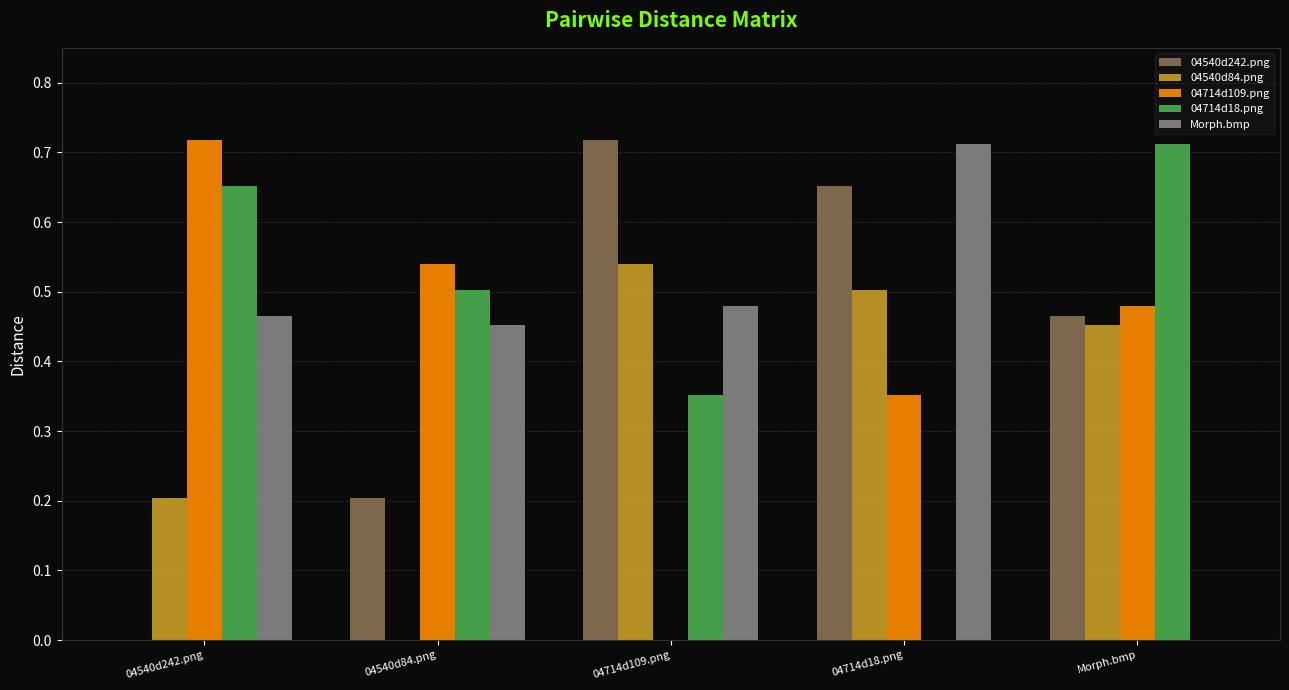

How many 04714d109.png values are between 0 and 1?

5